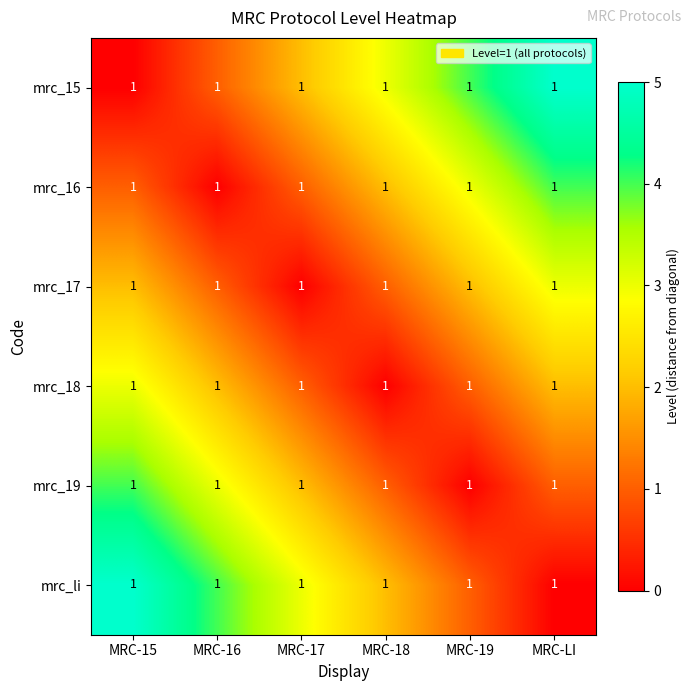

Is it true that mrc_17 equals 1 at MRC-18?

True